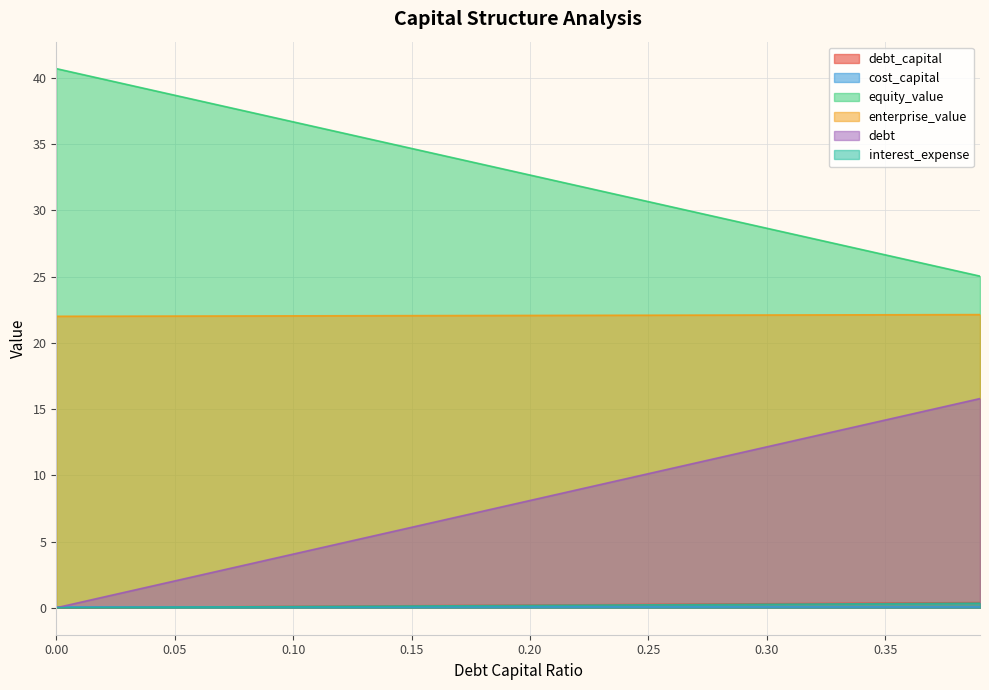

Is it true that equity_value equals 26.2 at 0.36?

True